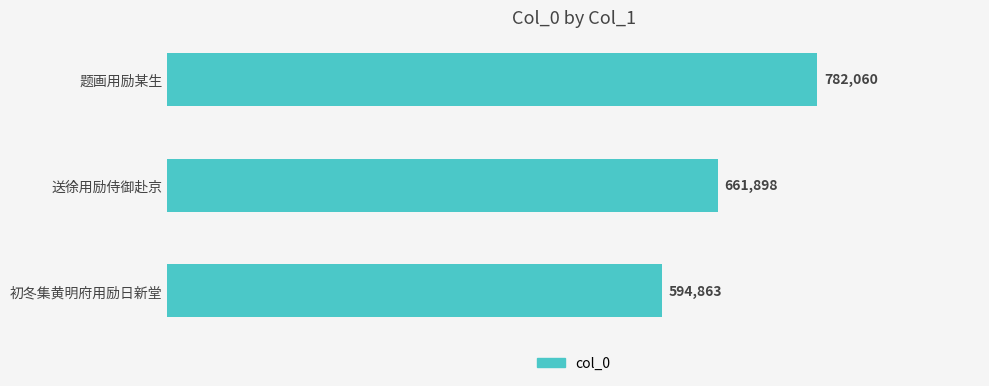

Reading top to bottom, transcribe all the data shown in this chart.

题画用励某生=782060	送徐用励侍御赴京=661898	初冬集黄明府用励日新堂=594863